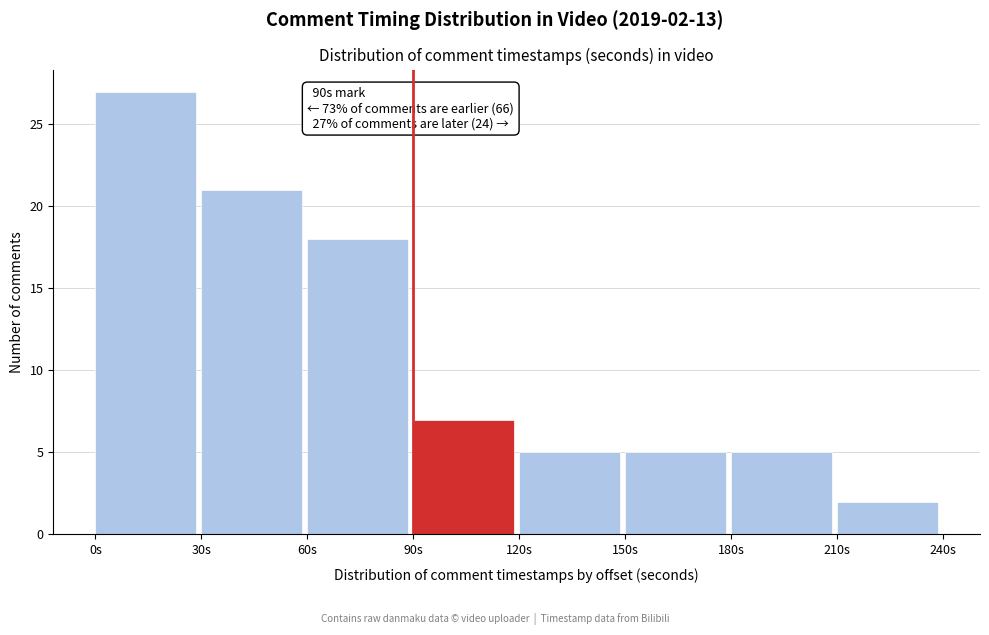

Over which range of the x-axis is the bar tallest?

0 to 30